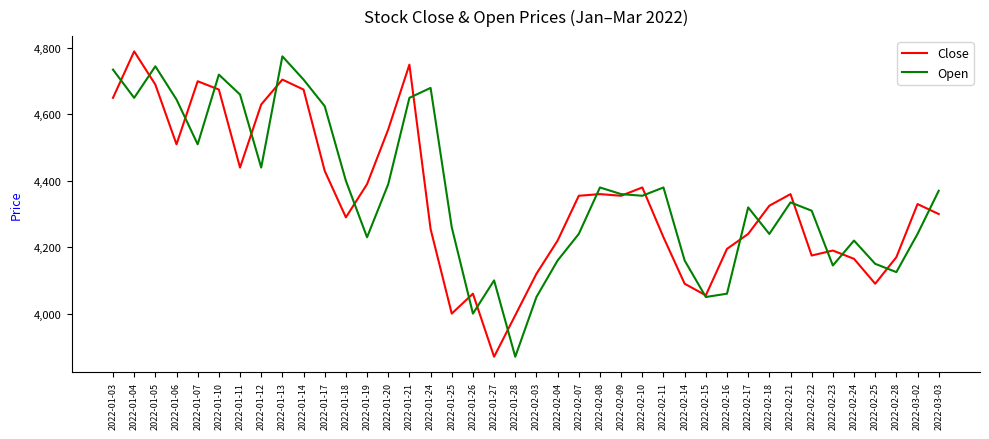

What position from the right is 2022-01-05?

38